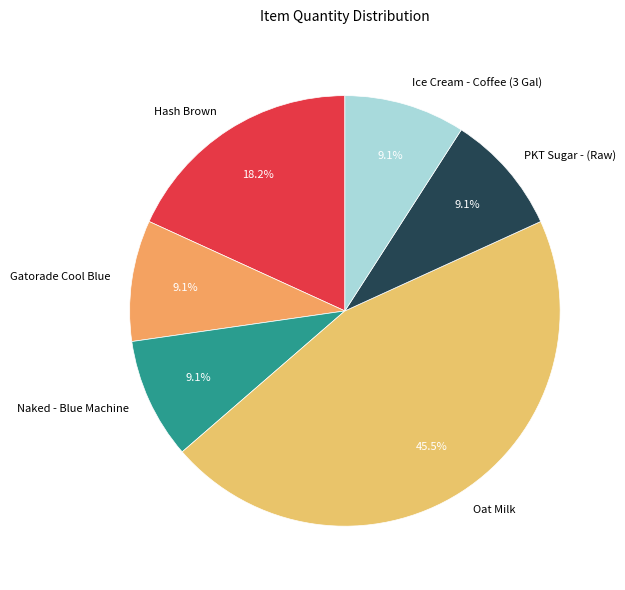

The PKT Sugar - (Raw) slice represents 9% of the pie. True or false?

True